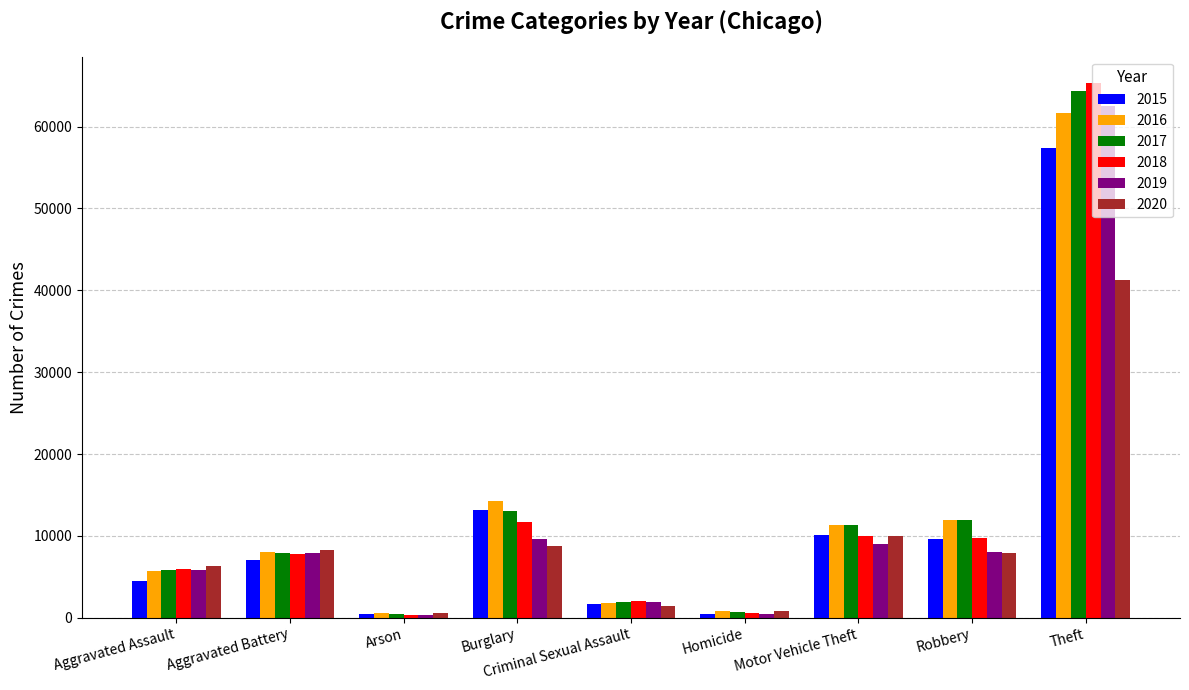

What is the difference between the second highest and second lowest values in the 2015 series?

12688